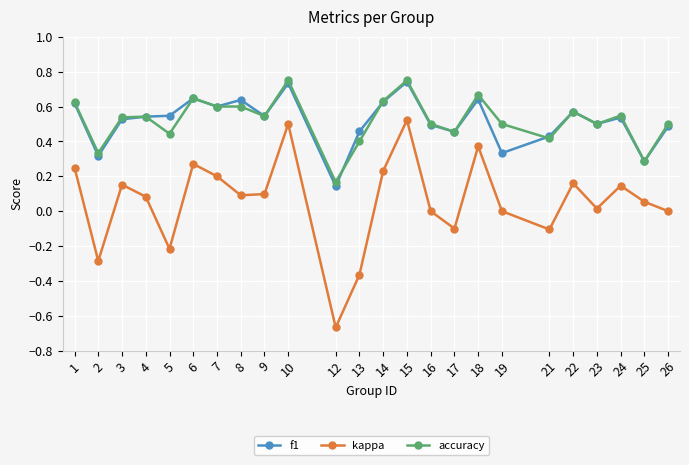

The value of f1 at 6 is 0.4. True or false?

False